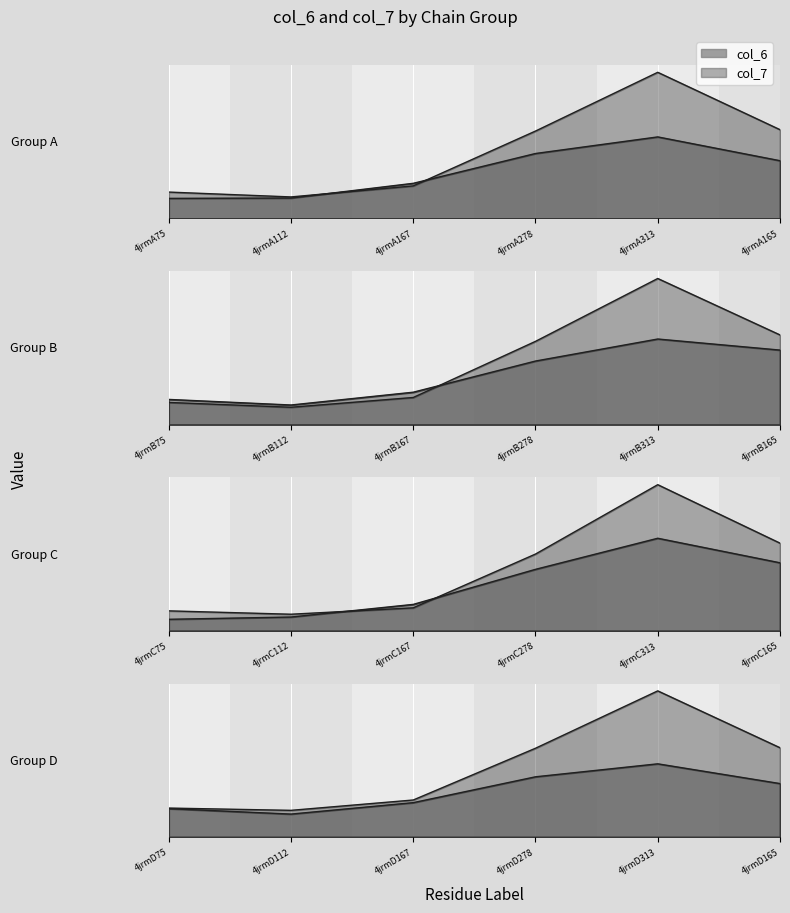

Reading left to right, what are all the values shown in this chart?

col_6: 4.3	2.6	5.9	12.2	22.7	7.5	5.9	1.7	5.1	11.7	21.2	11.9	2.9	2.6	5.0	11.9	35.7	11.0	7.2	2.6	6.4	12.6	21.1	7.9
col_7: 6.1	2.7	5.1	8.8	50.3	6.5	5.0	2.1	3.7	7.3	49.2	6.4	5.7	3.2	4.5	5.3	67.9	6.9	6.7	4.5	6.7	9.5	53.9	7.2